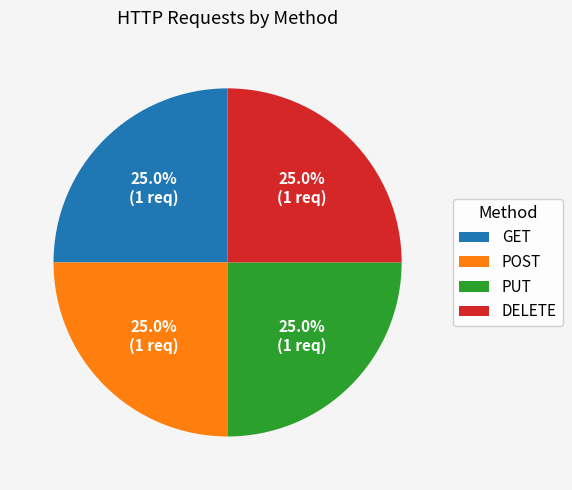

To the nearest percent, what is the combined percentage of GET and POST?

50%